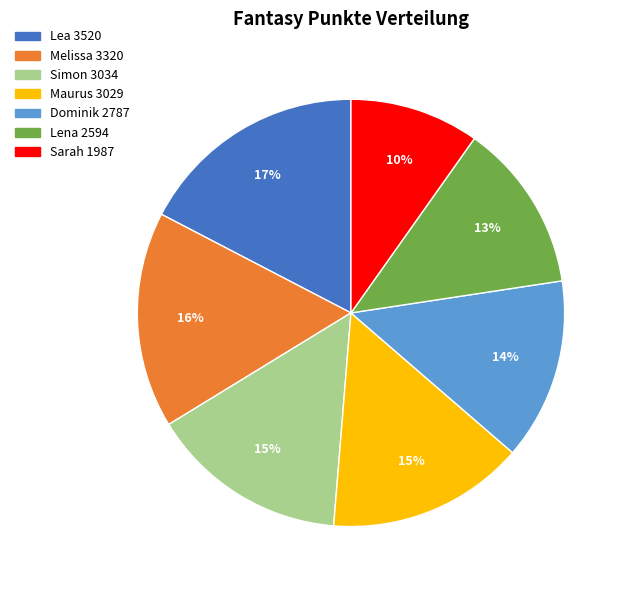

Combined, do Dominik and Simon account for over 50%?

No